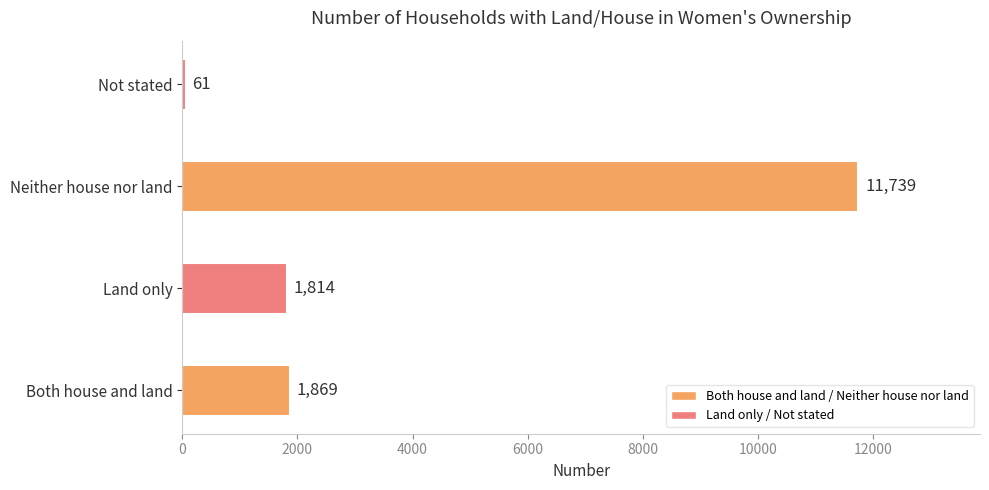

What is the sum of all values?

15483